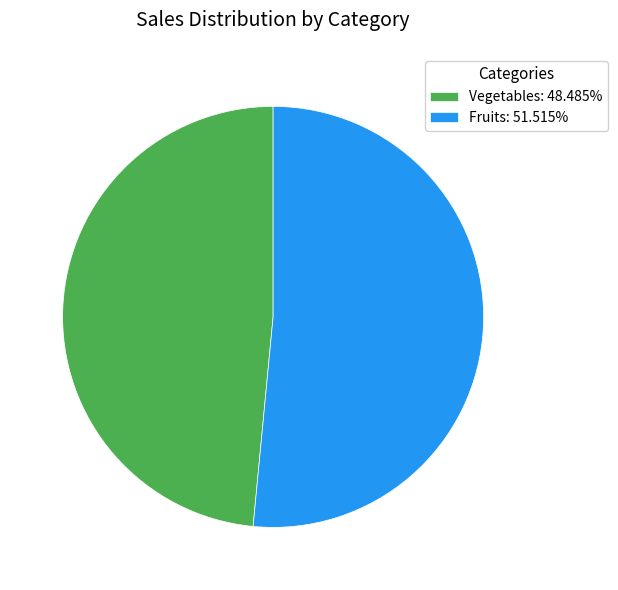

How many slices are in this pie chart?

2